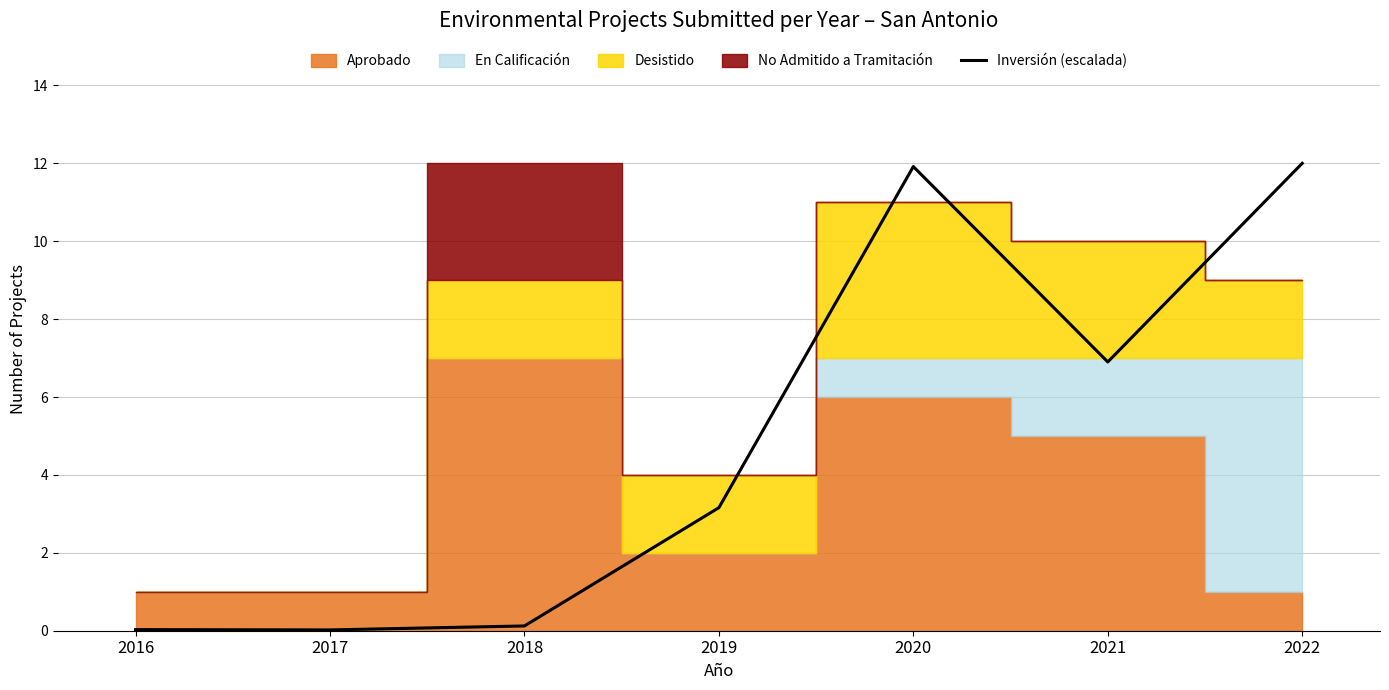

What is the value of the 6th point from the left?

6.9